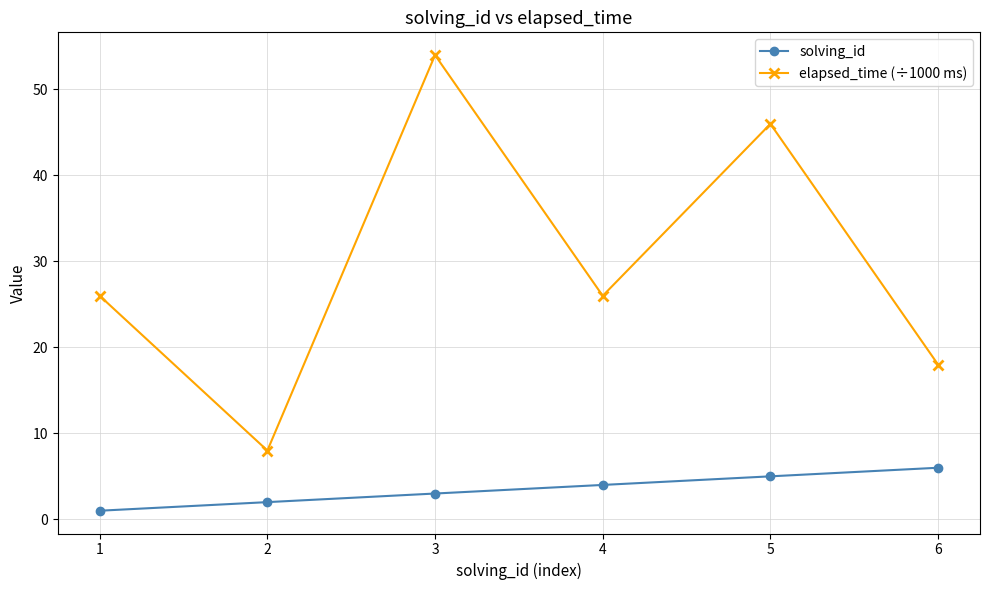

Is the value of elapsed_time (÷1000 ms) at 5 greater than the value of solving_id at 1?

Yes